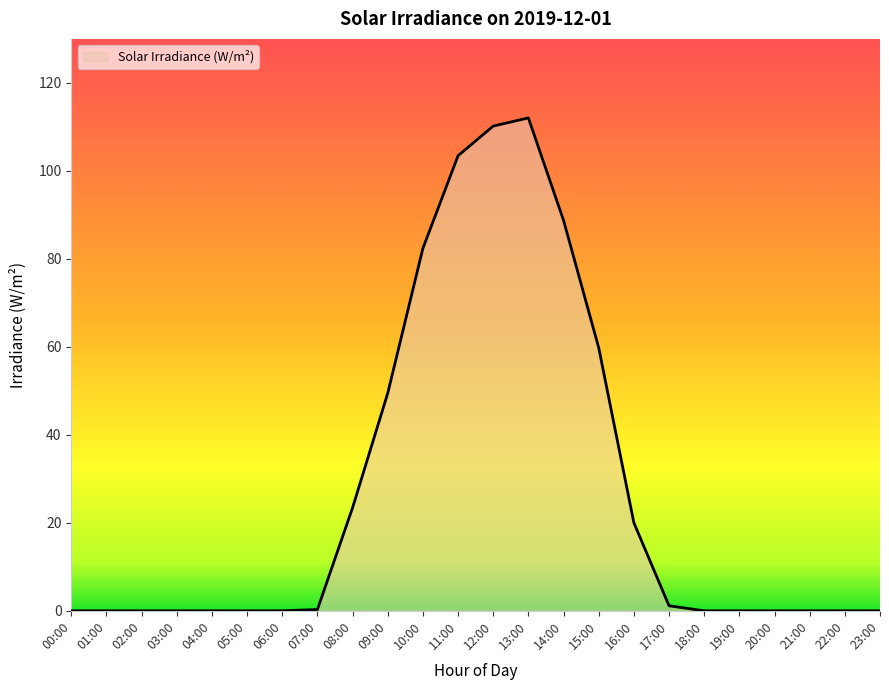

How many lines are shown in the chart?

1